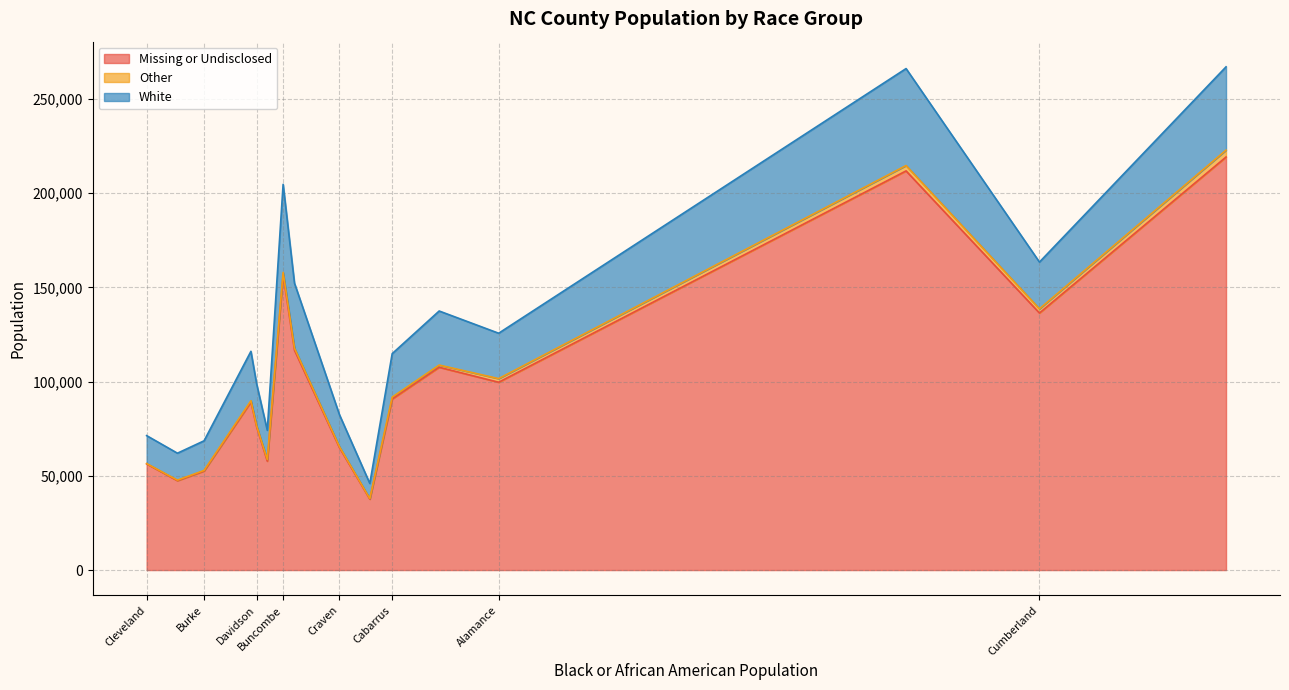

Reading left to right, what are all the values shown in this chart?

Black or African American: 6136	2577	2379	1001	4280	537	1818	2103	0	3361	15562	1917	18814	13237	5099	3890
Missing or Undisclosed: 99644	116647	156576	52537	90715	47415	89164	57770	56342	64925	136369	75993	219134	211771	107592	37614
Other: 1922	1099	1350	322	1042	289	674	905	156	541	2238	562	3656	2856	1169	282
White: 24081	34468	46725	15718	23058	14298	26216	15490	14833	16951	24795	22280	44203	51440	28684	8056